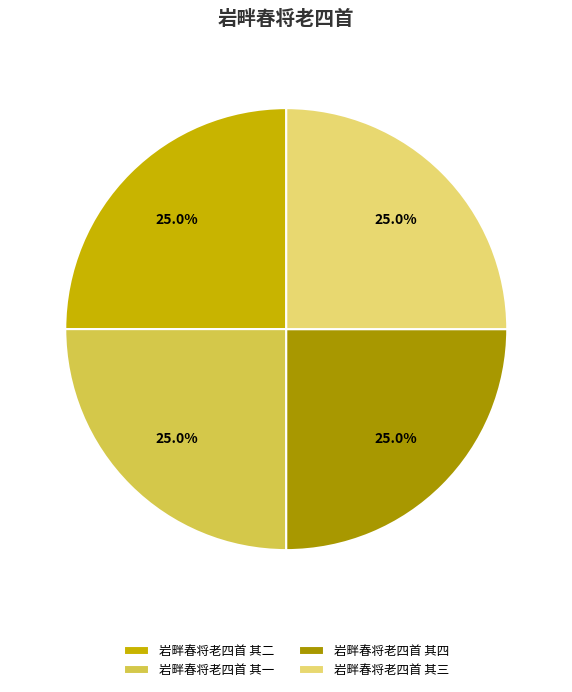

To the nearest percent, what percentage of the pie is 岩畔春将老四首 其一?

25%